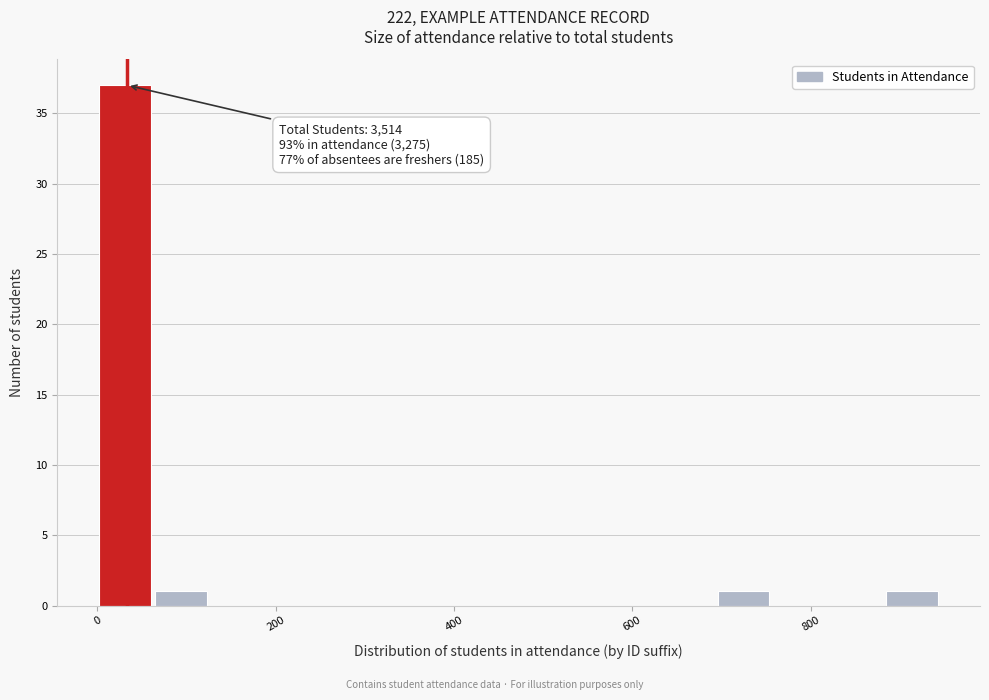

Read against the x-axis, roughly where is the centre of the tallest bar?

40